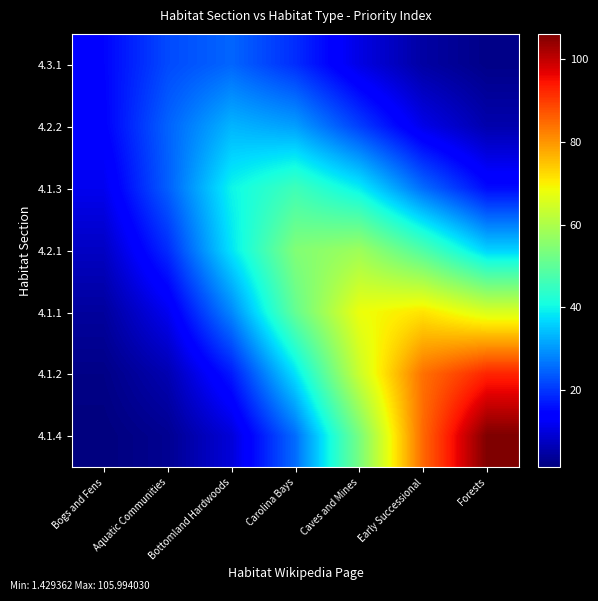

Which series has the widest spread of values?

4.1.4